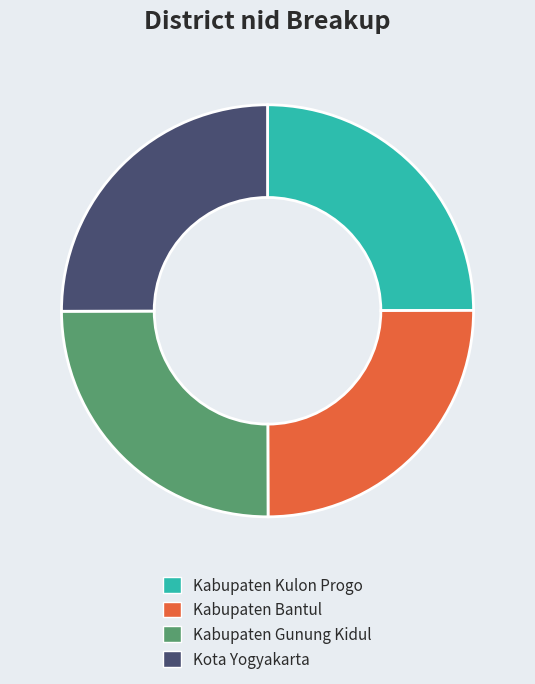

Does Kabupaten Bantul represent more than half of the total?

No